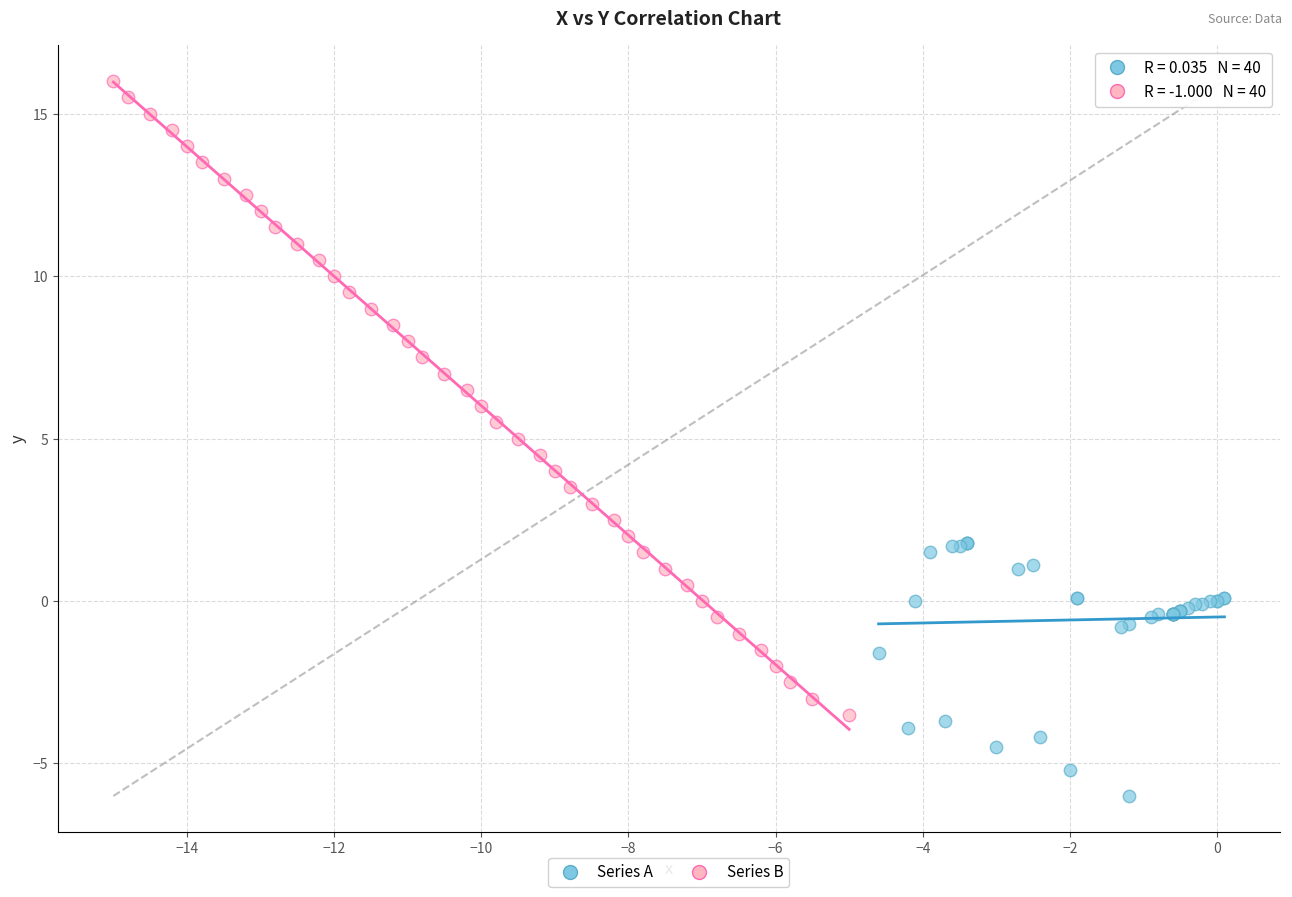

Which series has the largest Y range (max minus min)?

Series B